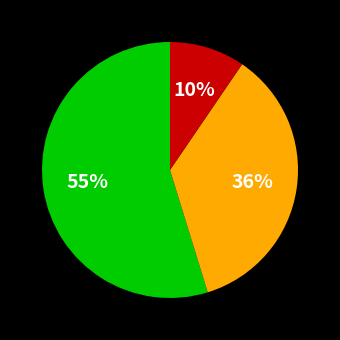

To the nearest percent, what is the difference between the largest and smallest slice percentages?

45%